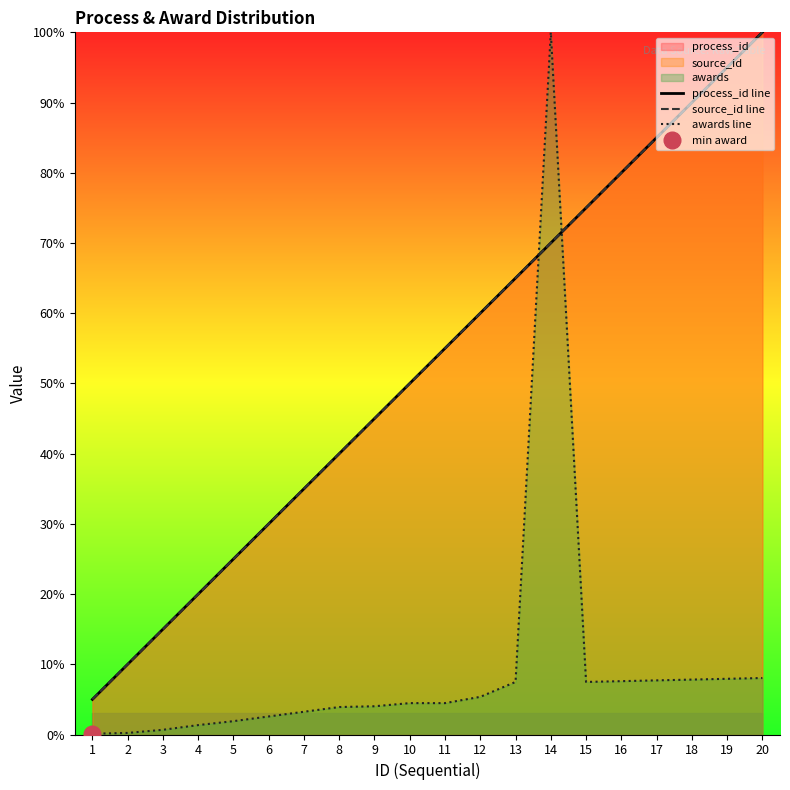

At how many categories does at least one series exceed 32?

14